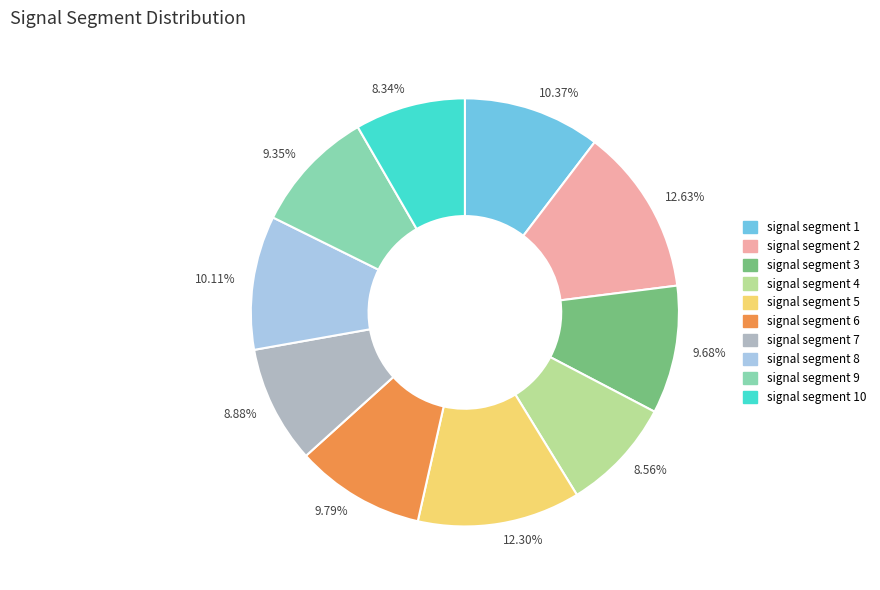

Is the sum of 9.68% and 12.63% greater than half?

No